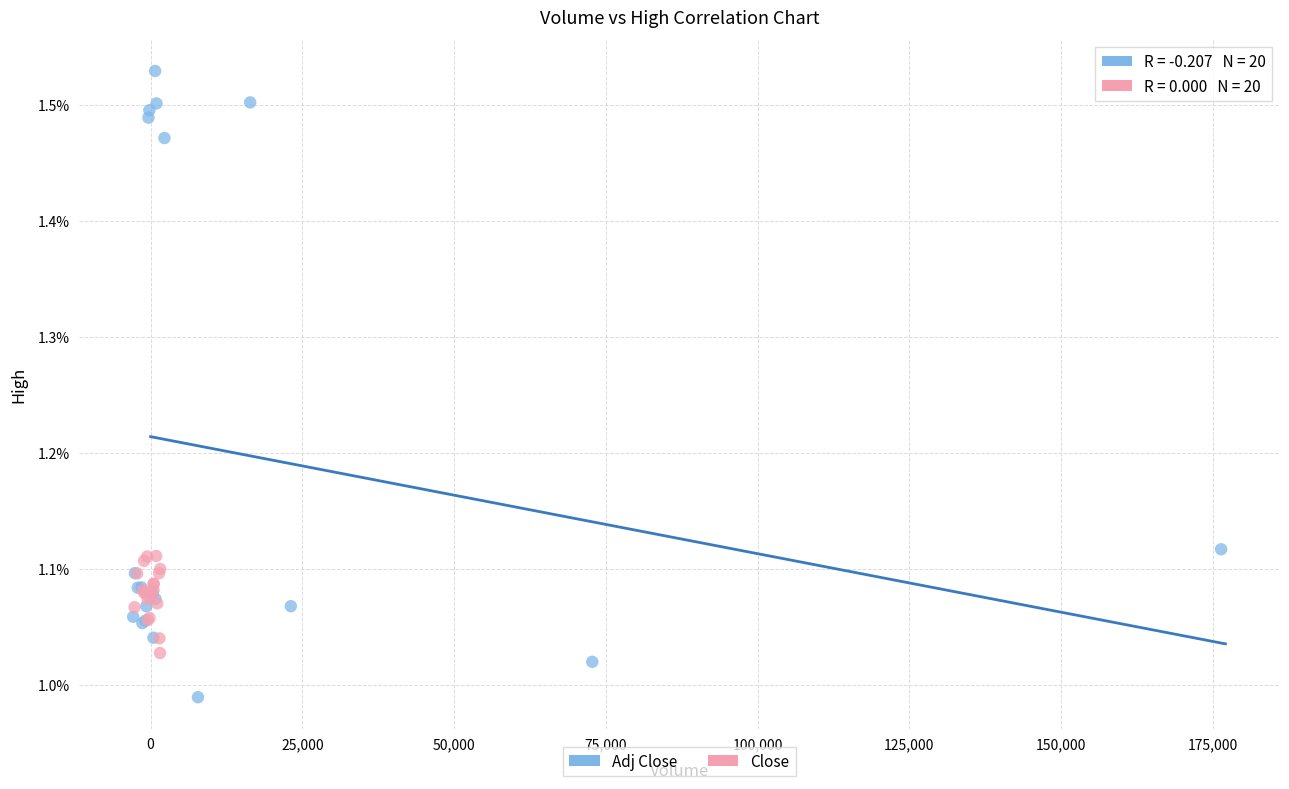

Which series has the widest spread of Y values?

Adj Close